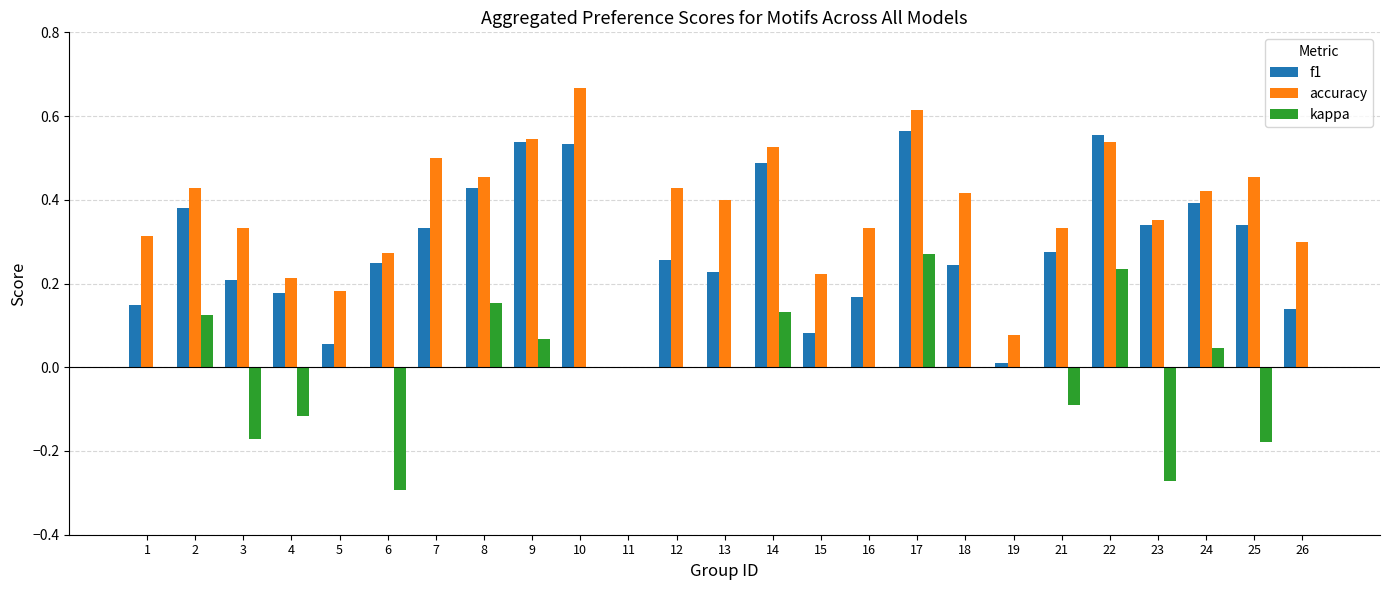

At which category is the sum across all series the highest?

17